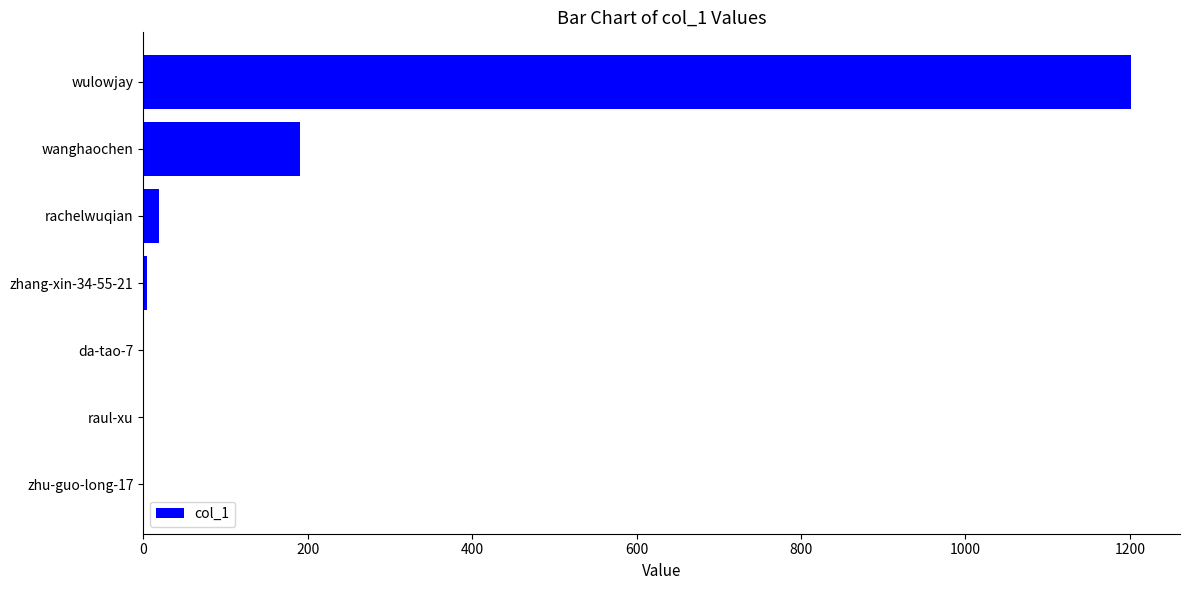

Between da-tao-7 and wulowjay, which is larger?

wulowjay